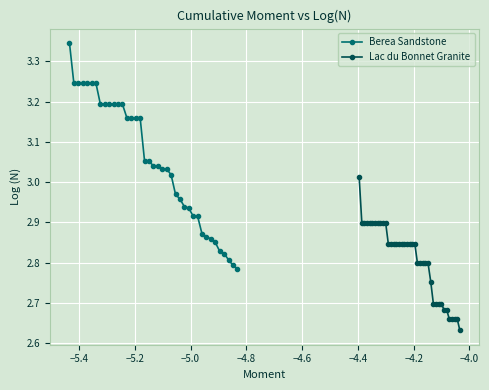

Is the value of Berea Sandstone at 22 greater than the value of Lac du Bonnet Granite at 29?

Yes